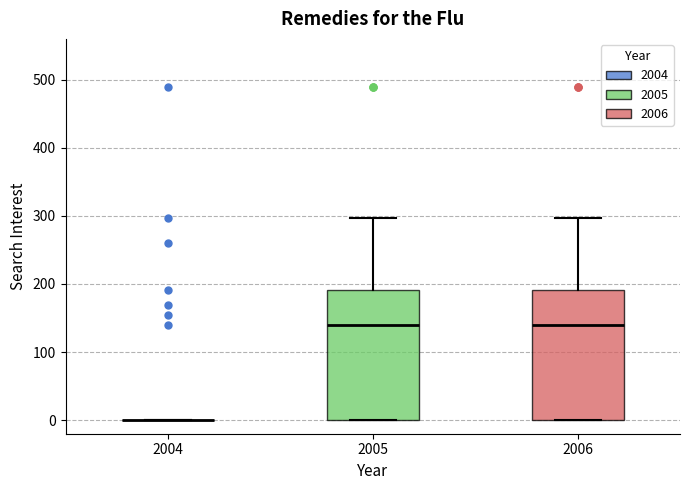

Reading left to right, transcribe this box plot: for each box, give where its median line is, the range the box spans, and where its two whiskers end, as read against the y-axis. The values are not printed on the chart, so give them approximately, as read against the axis.

2004: box collapsed to a line at 0, whiskers 0 to 0
2005: median 140, box 0 to 190, whiskers 0 to 300
2006: median 140, box 0 to 190, whiskers 0 to 300